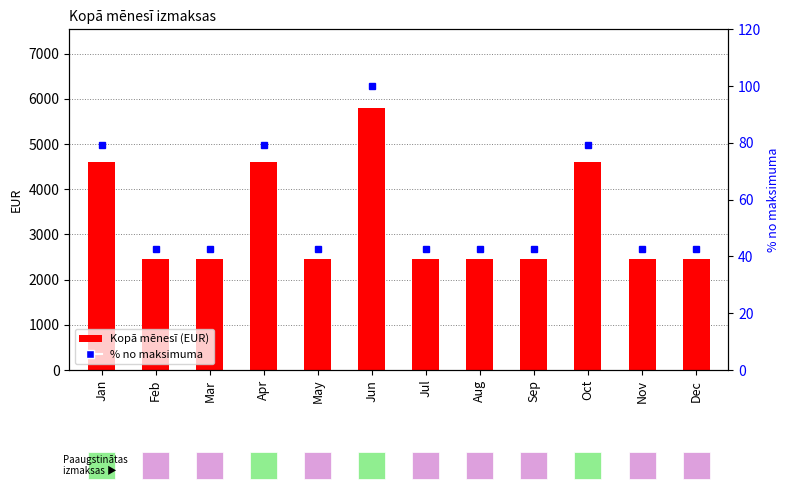

What is the spread (max minus min) of values at Jul?

2418.9